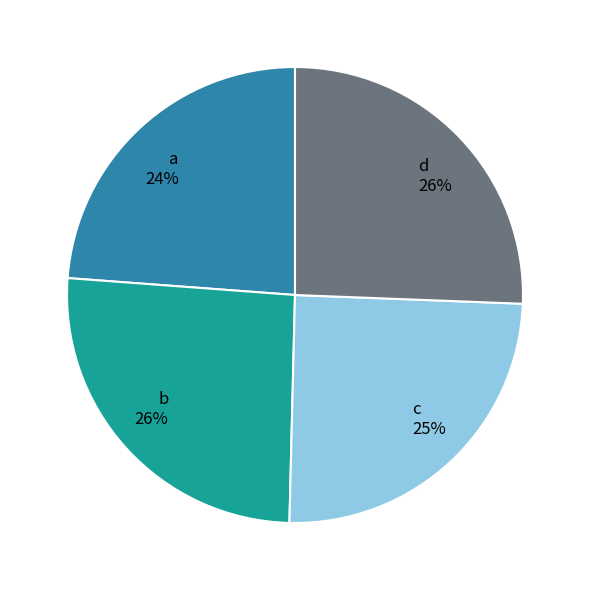

To the nearest percent, what is the difference between the largest and smallest slice percentages?

2%